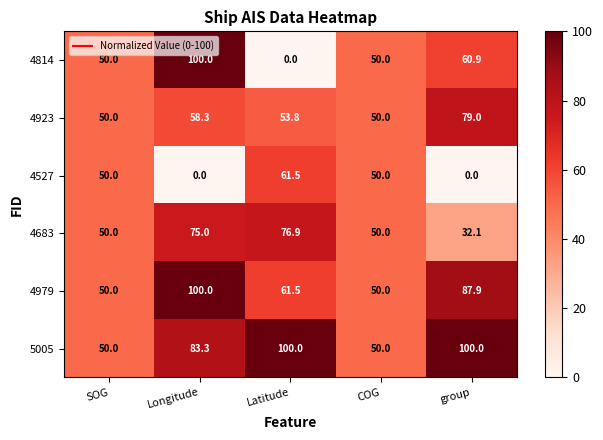

Which series has the largest range (max minus min)?

4814